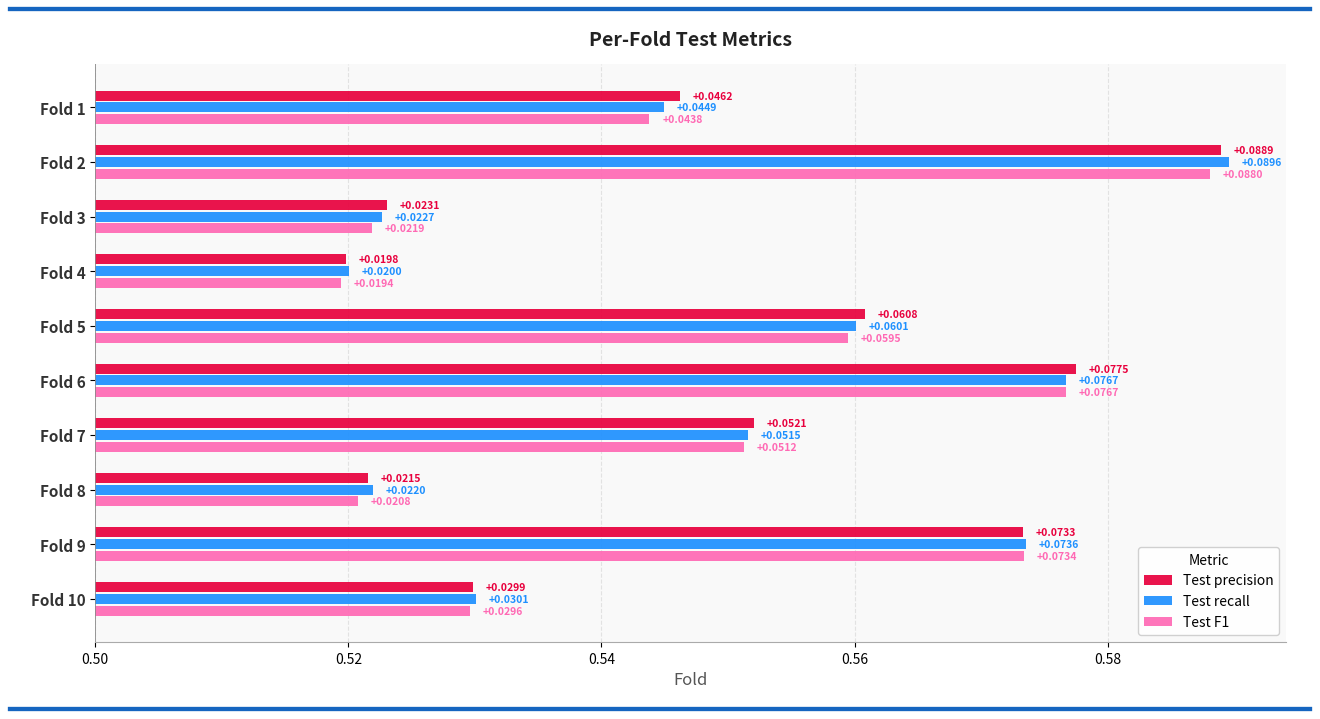

How many Test F1 values are between 0 and 1?

10